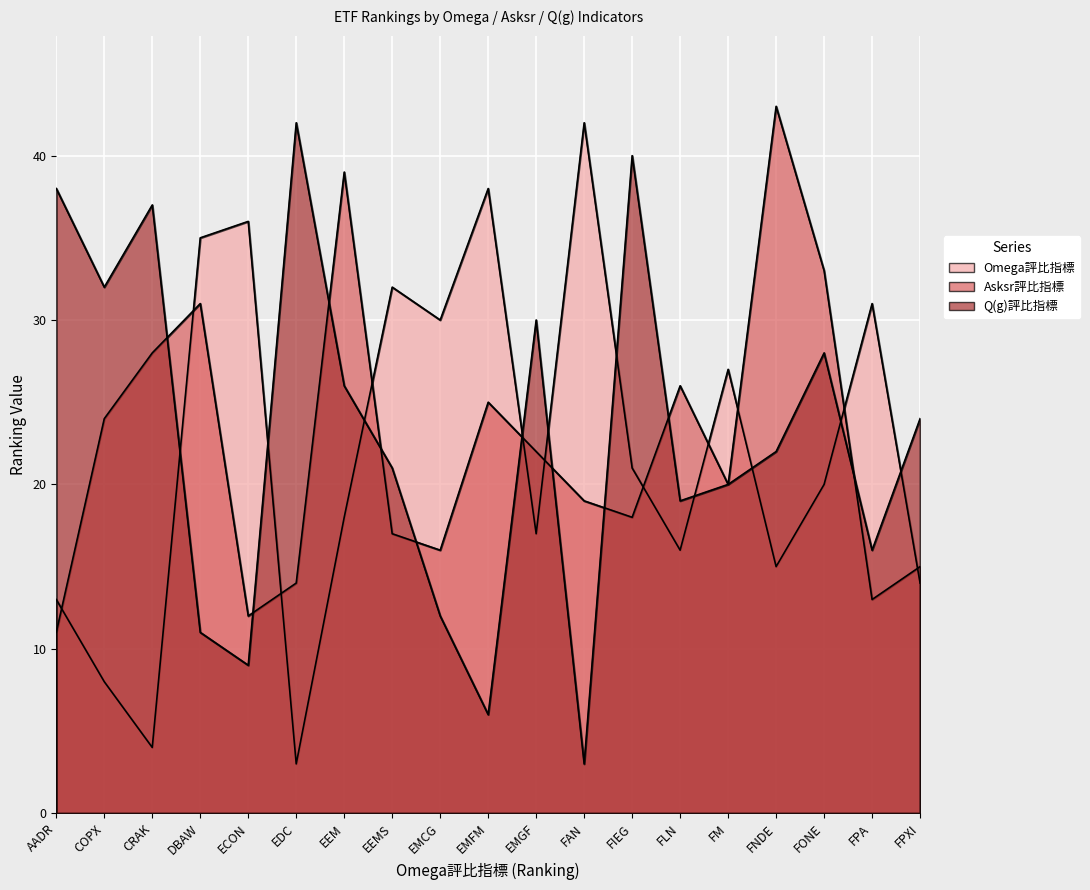

Which has a higher value, FPXI or FPA?

FPA